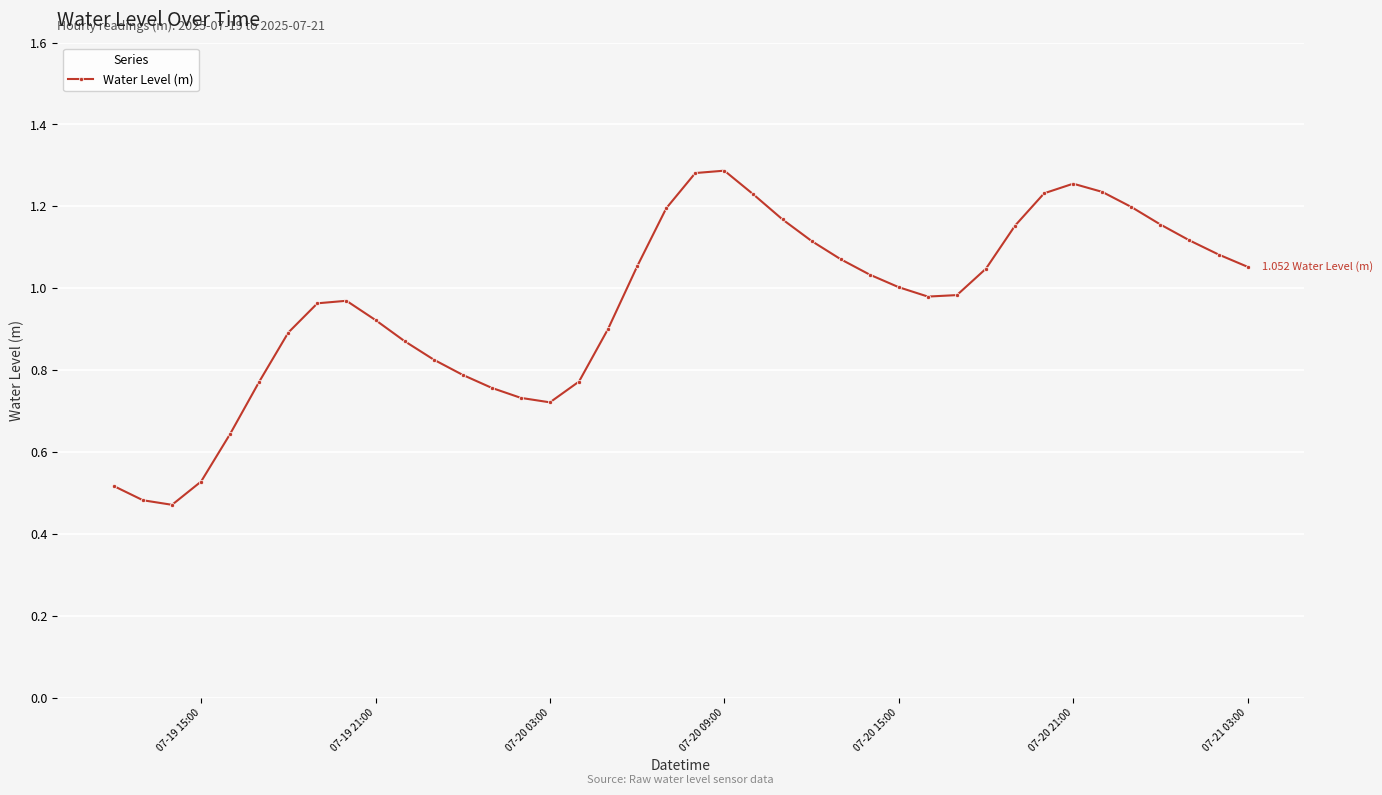

What is the sum of all values?

38.5